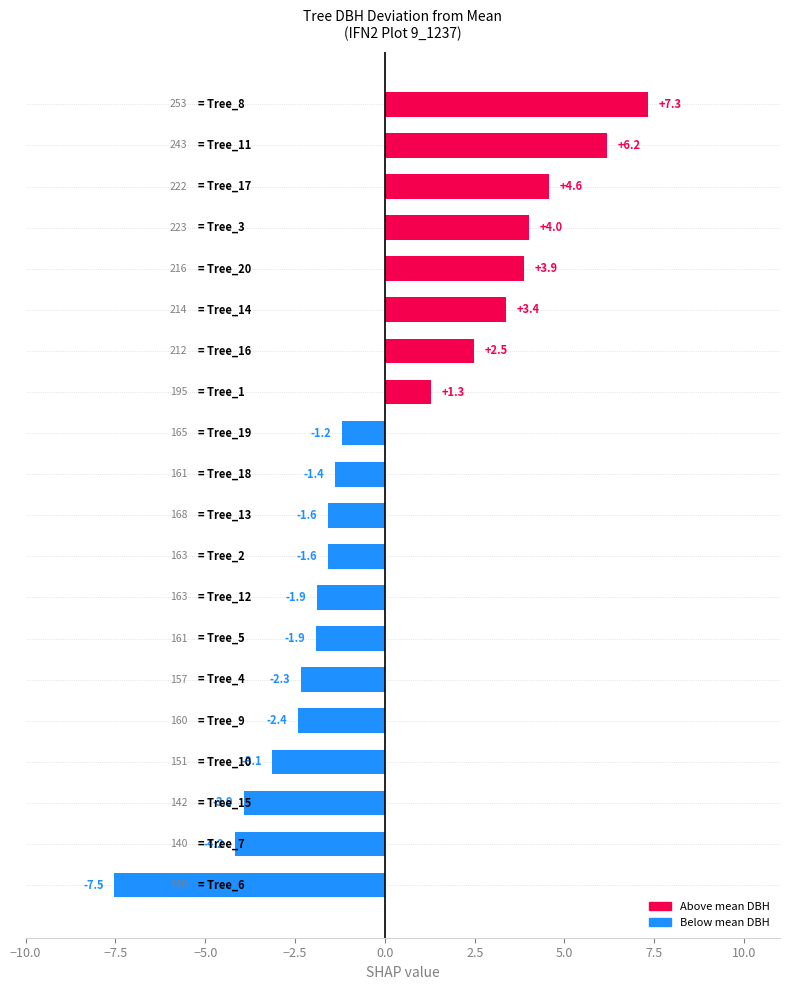

What is the greatest value displayed?

7.3